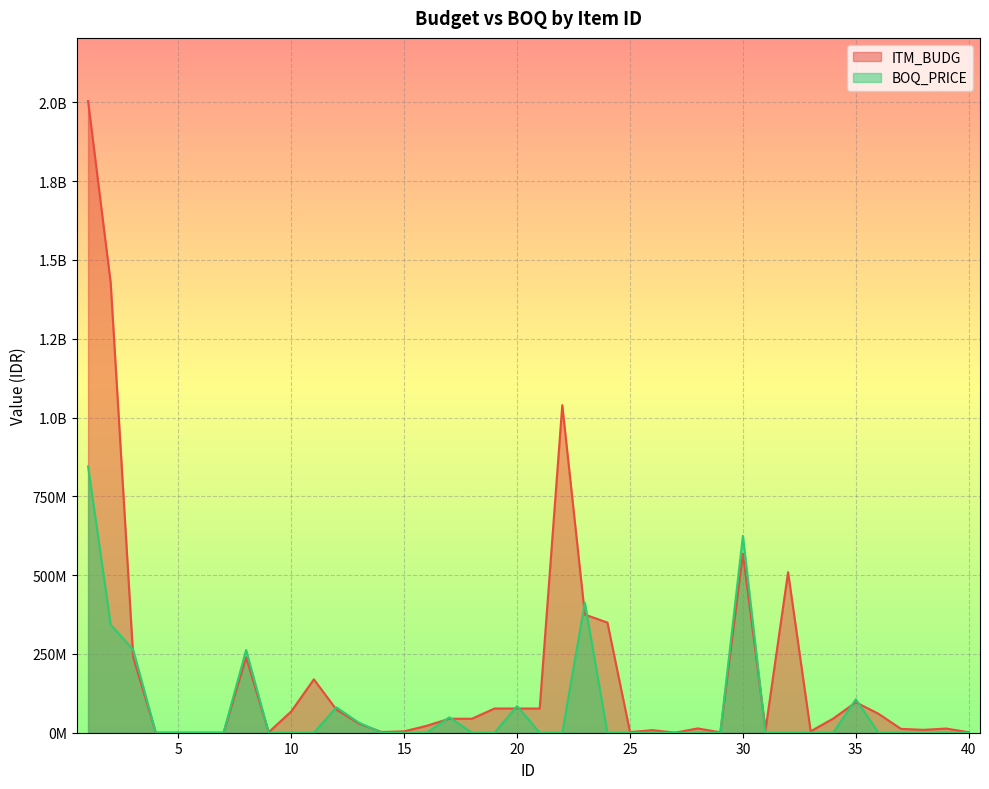

Reading right to left, extract all data points from this chart.

ITM_BUDG: 40=1588380.0	39=13236500.0	38=9133300.0	37=12204000.0	36=60358440.0	35=96520620.0	34=44958940.0	33=4495894.0	32=509384810.0	31=8991800.0	30=567831444.0	29=1357100.0	28=13571000.0	27=279560.0	26=8142600.0	25=2171200.0	24=349450000.0	23=374971460.0	22=1039323524.0	21=76843650.0	20=76843650.0	19=76843650.0	18=44400000.0	17=44400000.0	16=22100000.0	15=4420000.0	14=2210000.0	13=28730000.0	12=73130000.0	11=169390000.0	10=67756800.0	9=1693920.0	8=238840720.0	7=0.0	6=0.0	5=0.0	4=0.0	3=238840720.0	2=1428137894.0	1=2004333474.0
BOQ_PRICE: 40=0.0	39=0.0	38=0.0	37=0.0	36=0.0	35=106172682.0	34=0.0	33=0.0	32=0.0	31=0.0	30=624614588.4	29=0.0	28=0.0	27=0.0	26=0.0	25=0.0	24=0.0	23=412468606.0	22=0.0	21=0.0	20=84528015.0	19=0.0	18=0.0	17=48840000.0	16=0.0	15=0.0	14=0.0	13=31603000.0	12=80443000.0	11=0.0	10=0.0	9=0.0	8=262724792.0	7=0.0	6=0.0	5=0.0	4=0.0	3=262724792.0	2=343167792.0	1=845006906.7